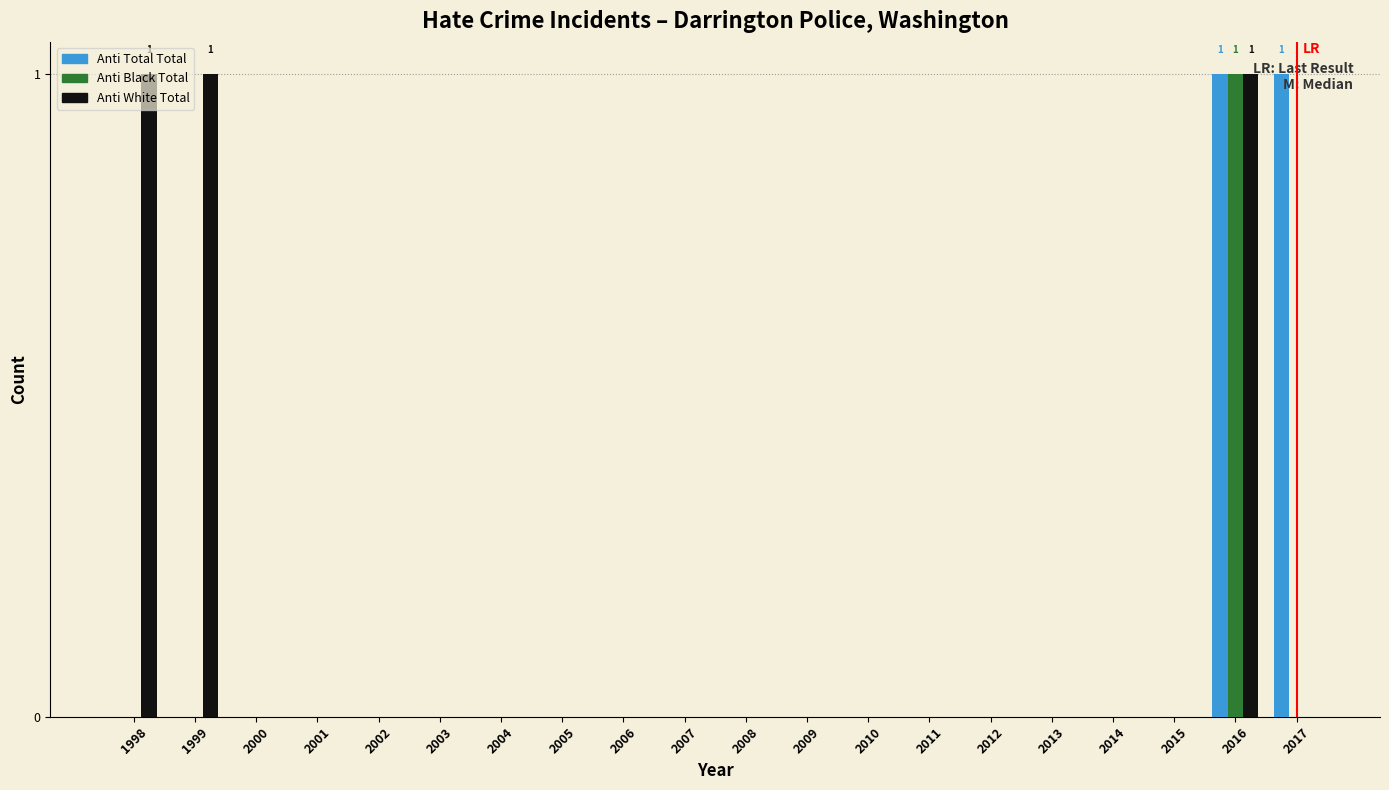

The Anti Black Total series shows 1 at 2016. True or false?

True